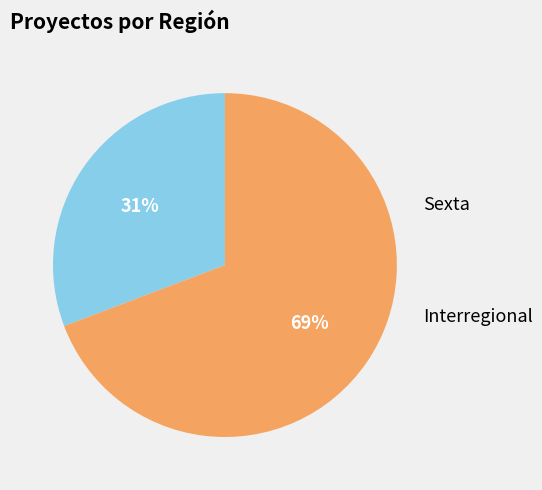

Does any single category account for the majority?

Yes